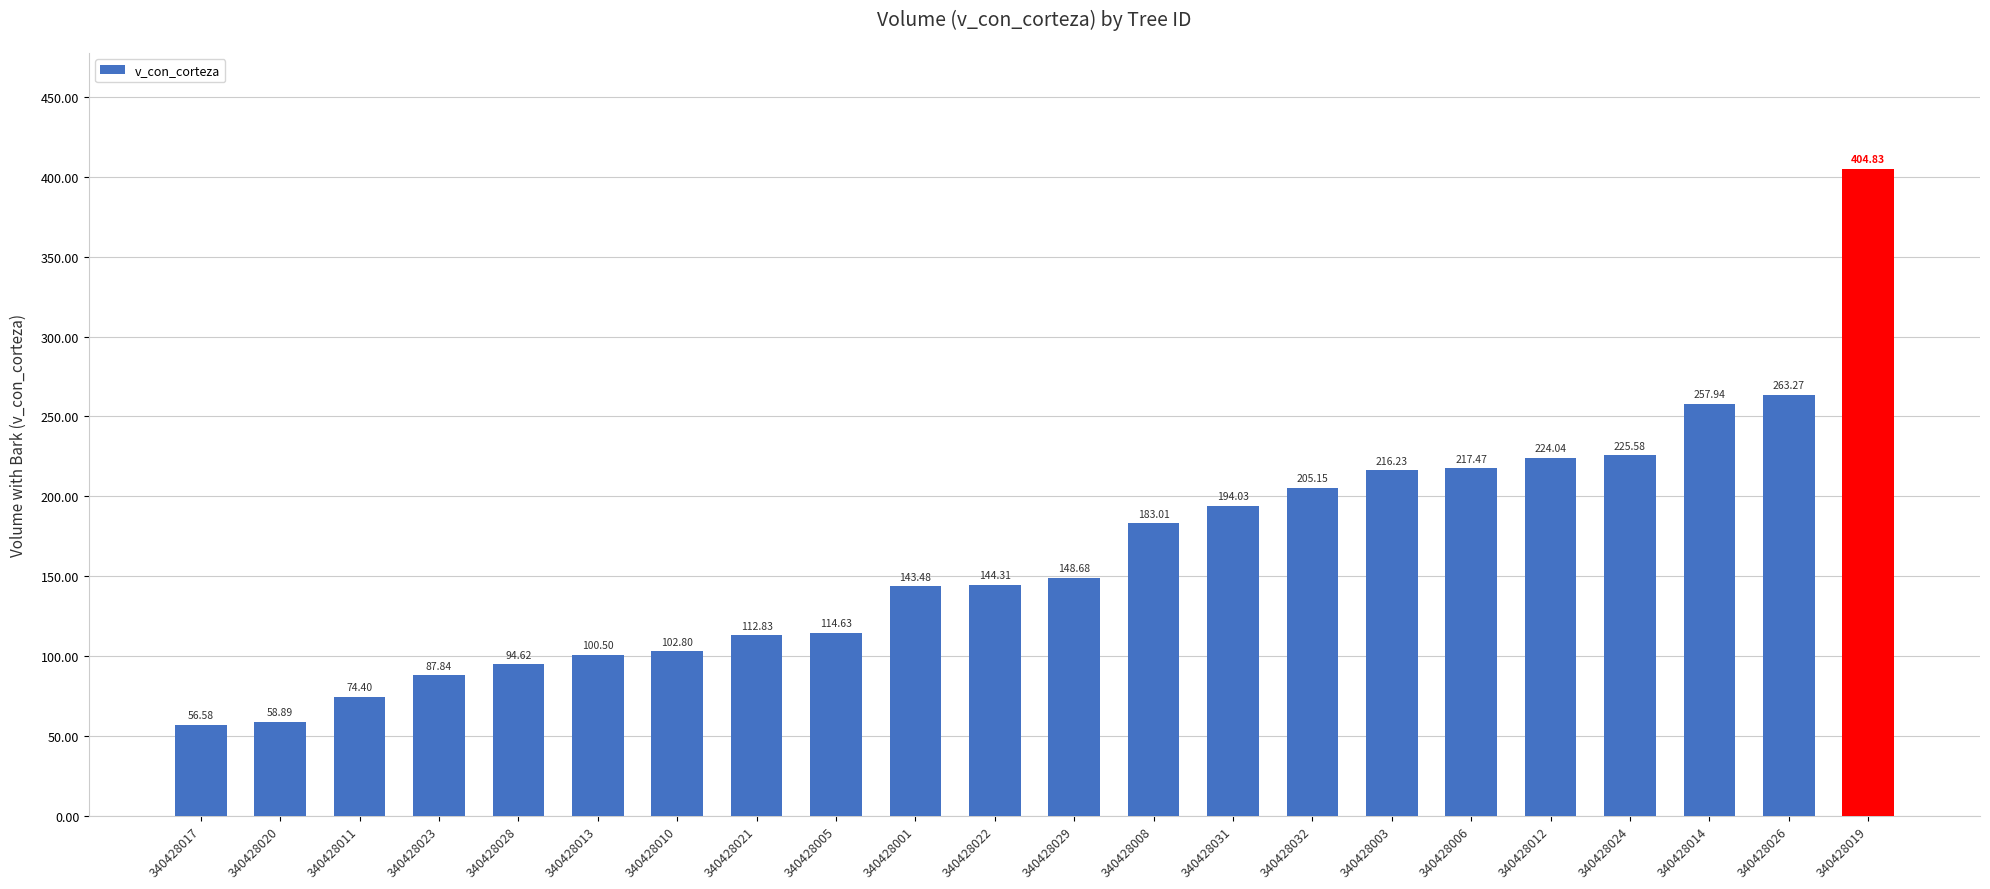

How many bars are there in total?

22